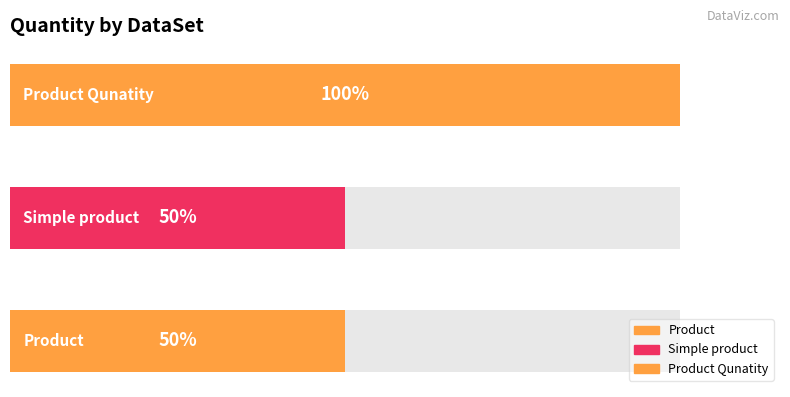

Does the chart contain any negative values?

No